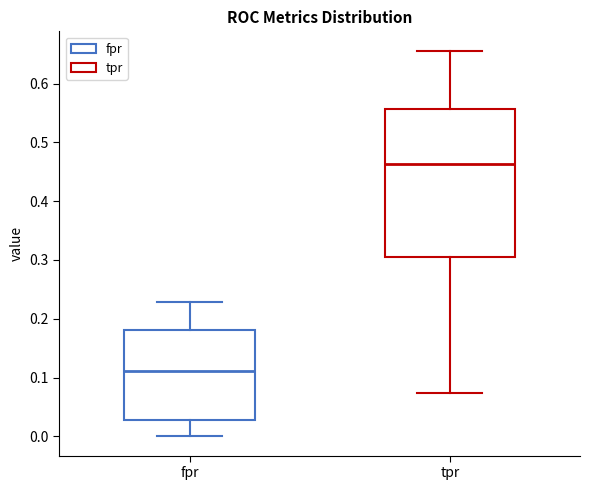

Where is the lower edge of the box for tpr on the y-axis? The values are not printed on the chart, so give them approximately, as read against the axis.

0.30